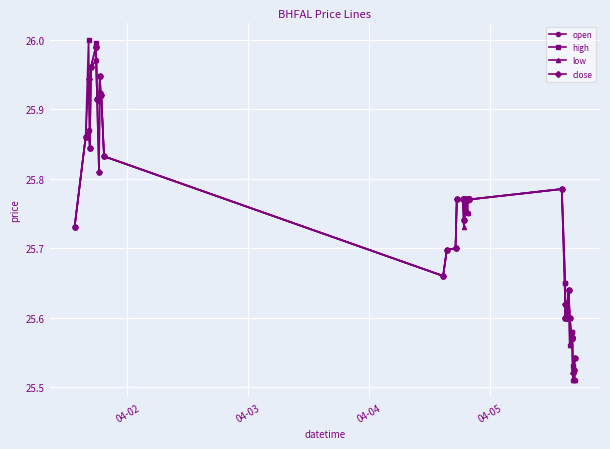

At how many categories does at least one series exceed 25?

40